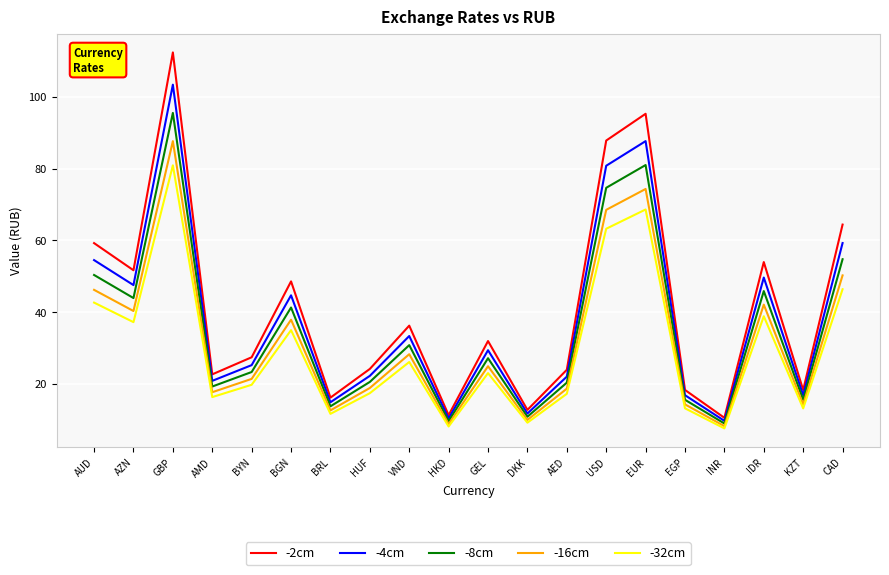

True or false: -4cm has a value of 39.1 at BYN.

False